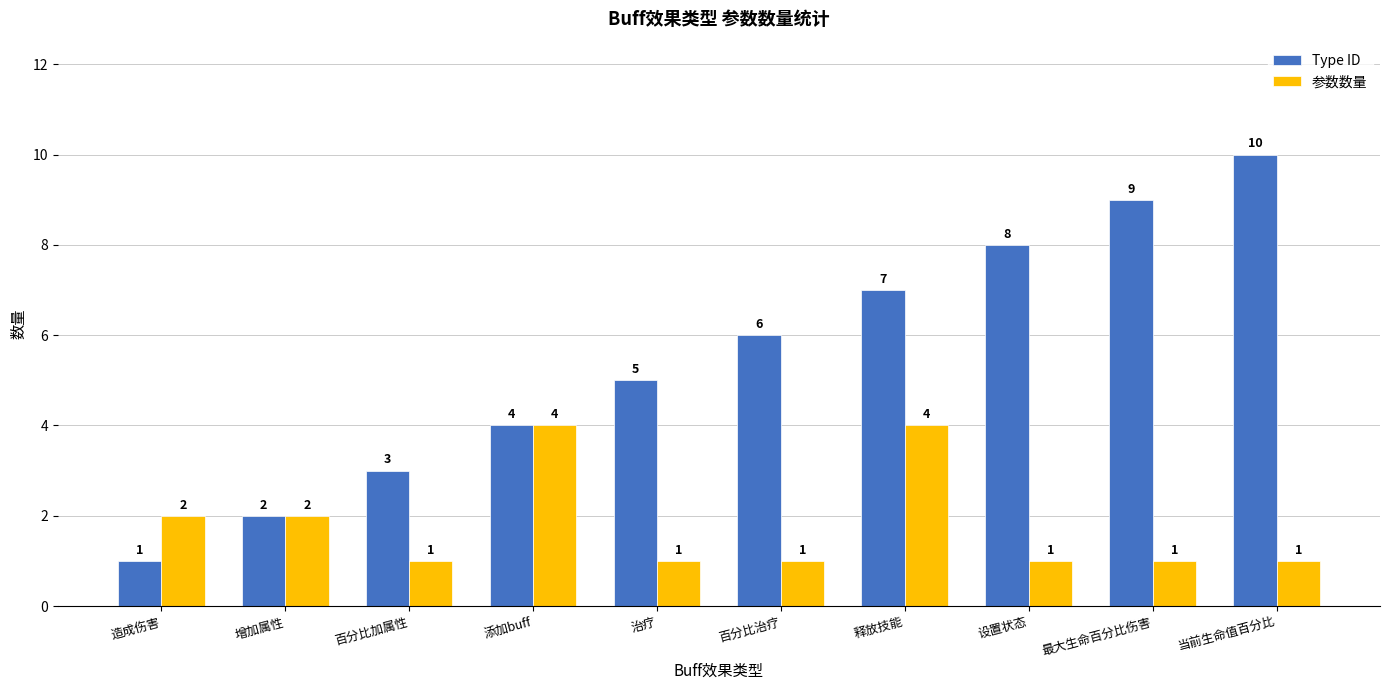

Which series has the largest total across all categories?

Type ID